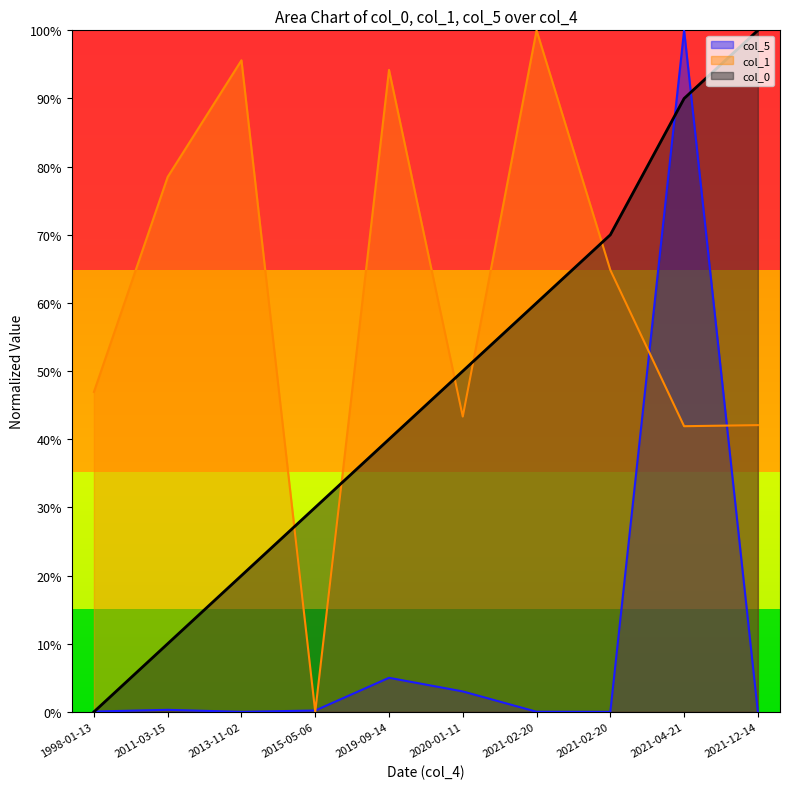

How many distinct data groups are displayed?

3